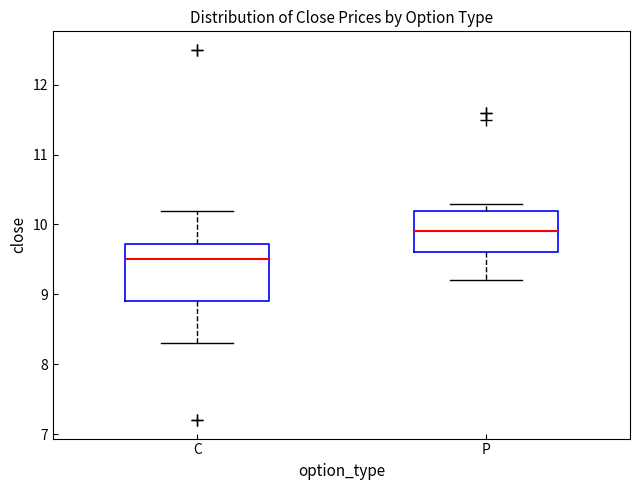

Which box is the tallest, from its lower edge to its upper edge?

C